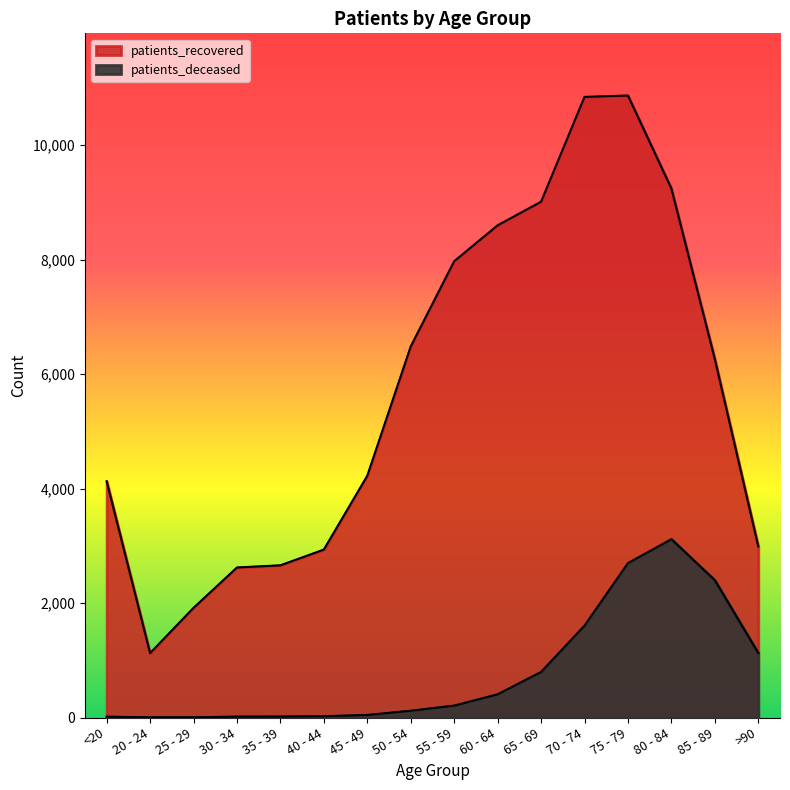

What is the total value across all series at 75 - 79?

13565